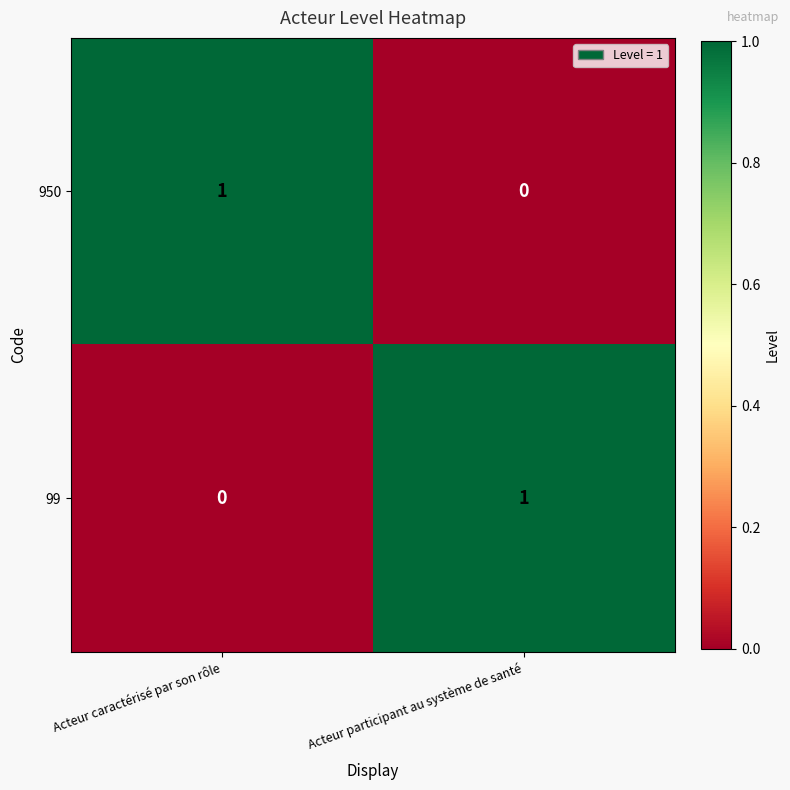

Is the value of 950 at Acteur participant au système de santé greater than the value of 99 at Acteur participant au système de santé?

No